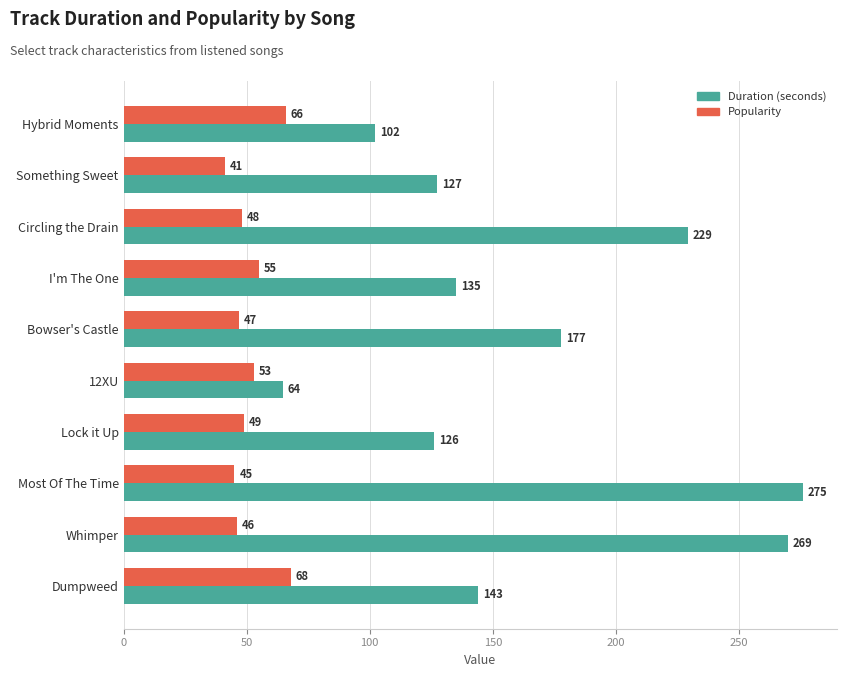

At how many categories does at least one series exceed 106?

8